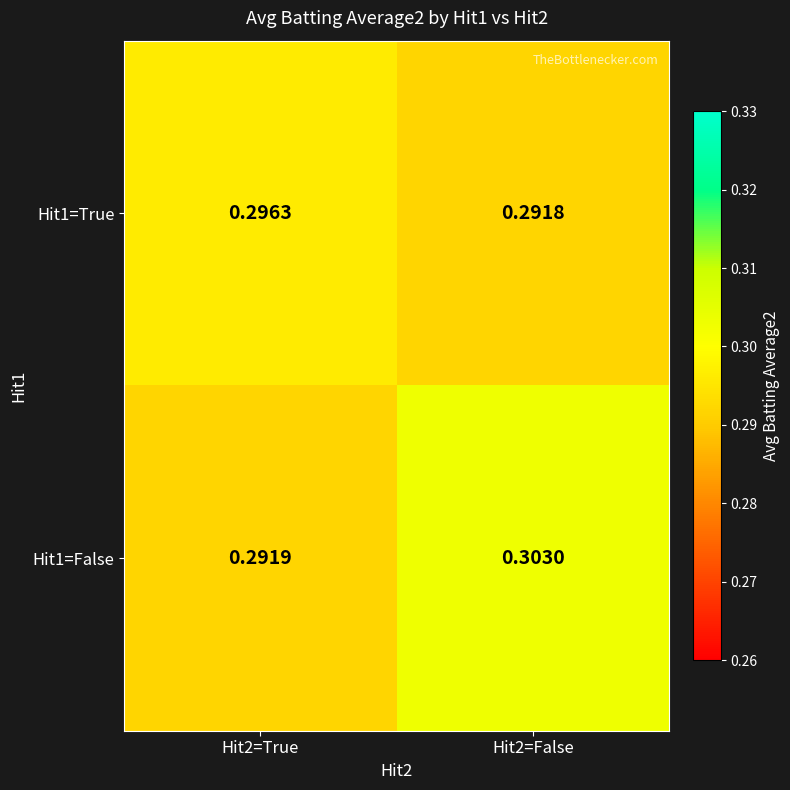

Is the value of Hit1=False at Hit2=False greater than the value of Hit1=True at Hit2=True?

Yes